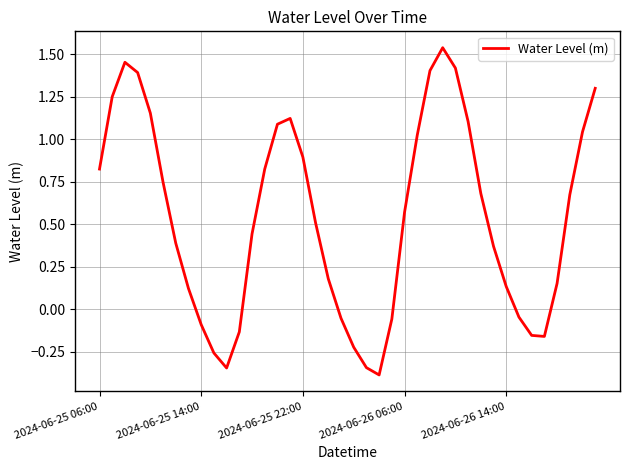

What is the smallest value displayed?

-0.4